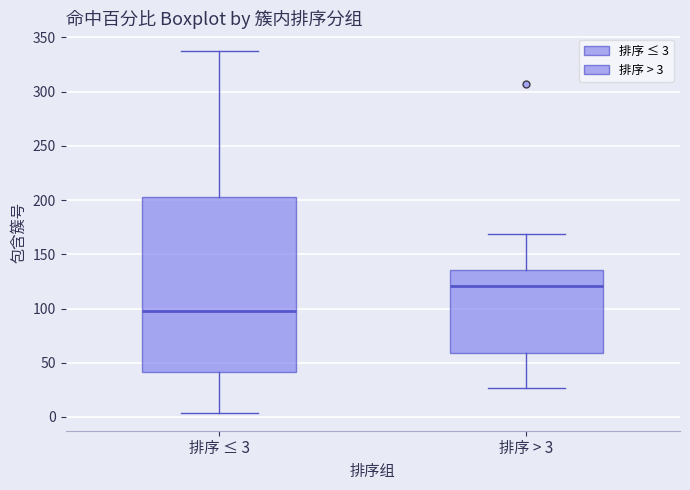

Reading left to right, read every box against the y-axis: the position of its median line, the range the box covers, and the ends of its whiskers. The values are not printed on the chart, so give them approximately, as read against the axis.

排序 ≤ 3: median 100, box 40 to 205, whiskers 5 to 335
排序 > 3: median 120, box 60 to 135, whiskers 25 to 170